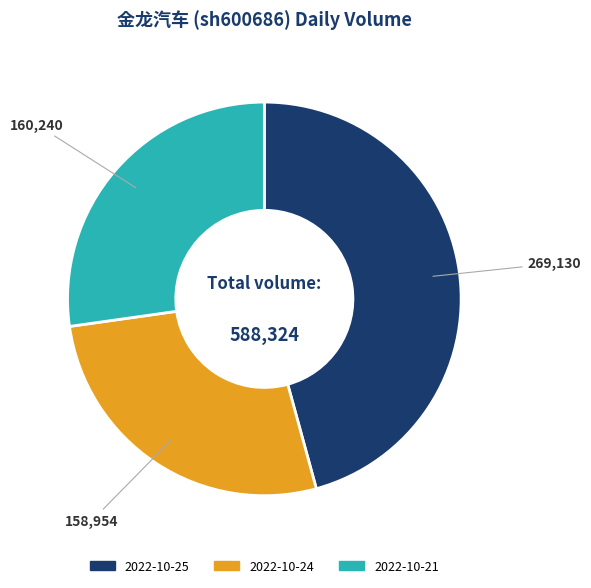

Count the number of slices in the pie.

3